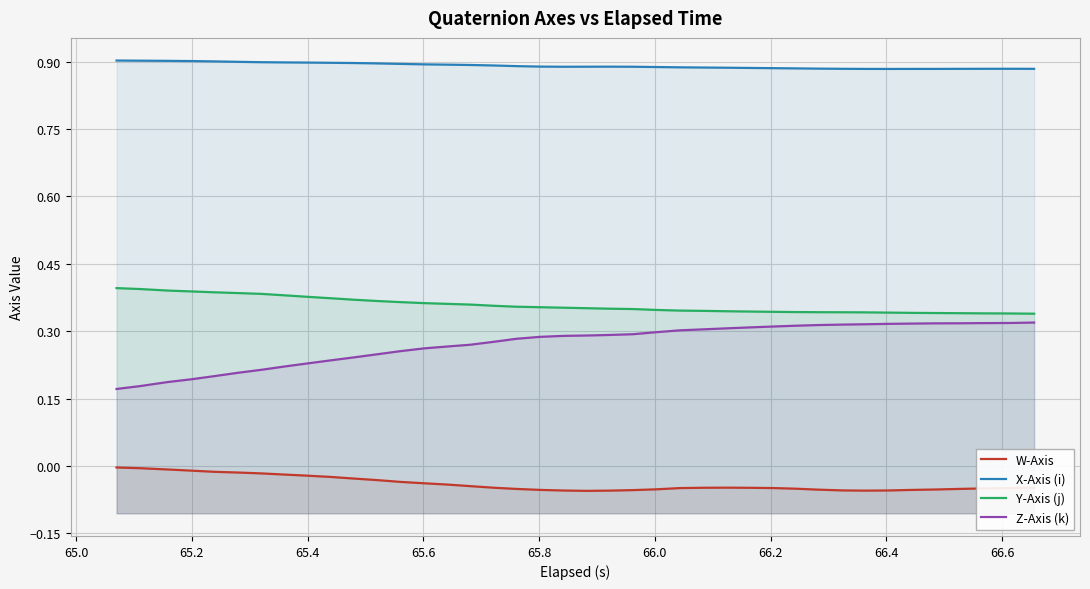

Rank the series by their maximum value, from highest to lowest.

X-Axis (i), Y-Axis (j), Z-Axis (k), W-Axis